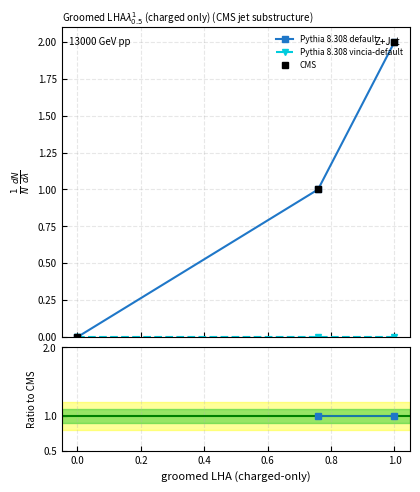

Between −0.2 and 0.0, which series saw the biggest shift?

Pythia 8.308 default